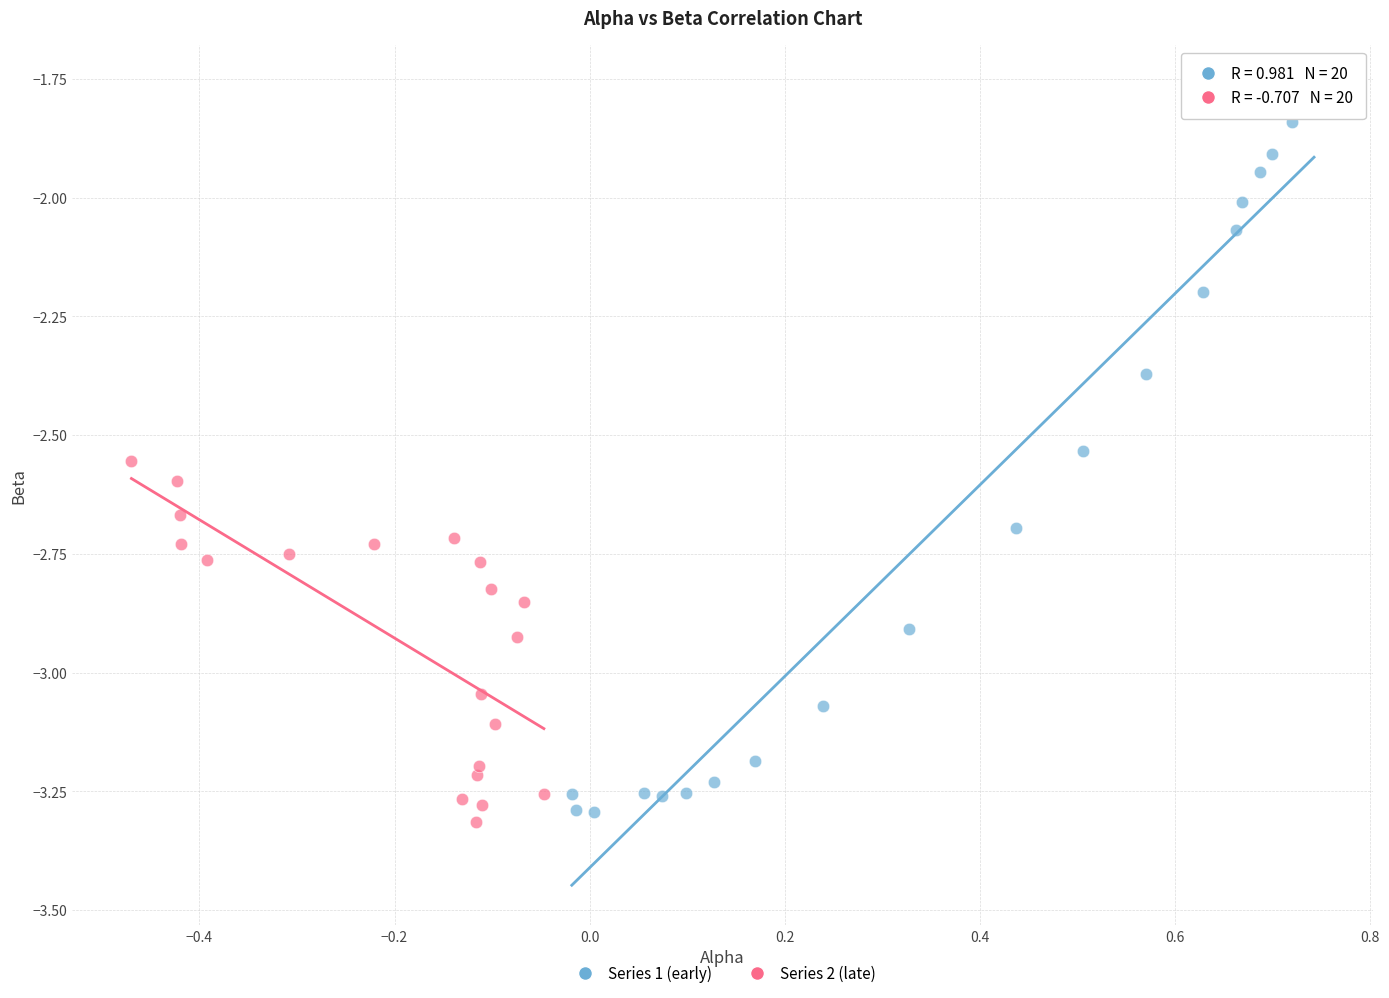

Which series contains the highest Y value?

Series 1 (early)